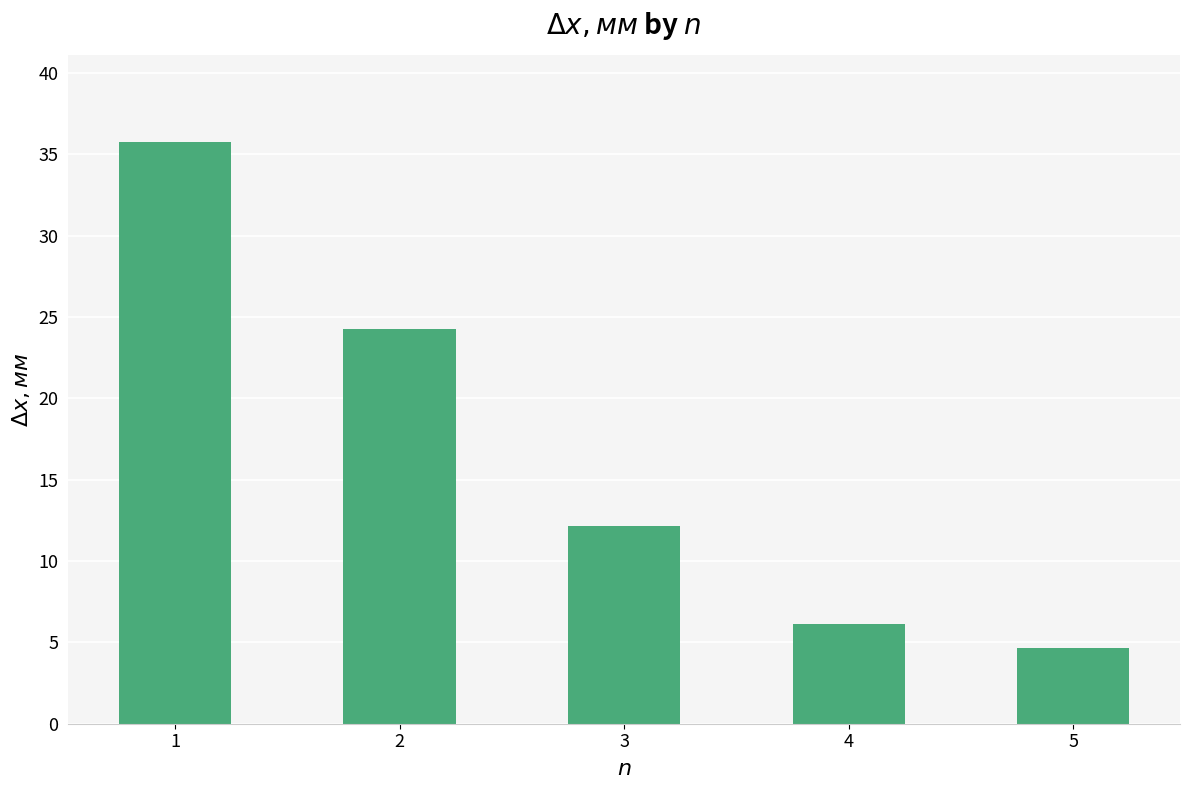

List the labels in order of value, largest first.

1, 2, 3, 4, 5